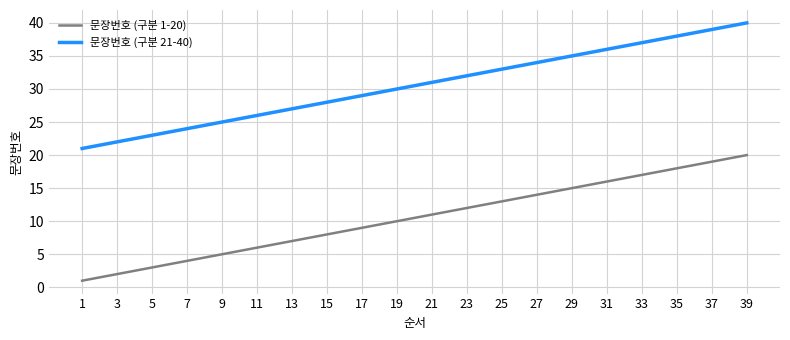

At which category is the sum across all series the highest?

39